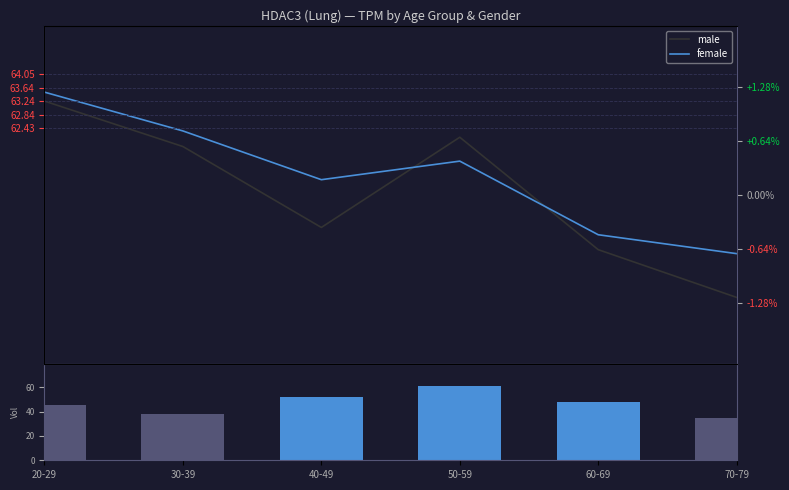

Rank the series at 40-49 from highest to lowest value.

female, male, volume